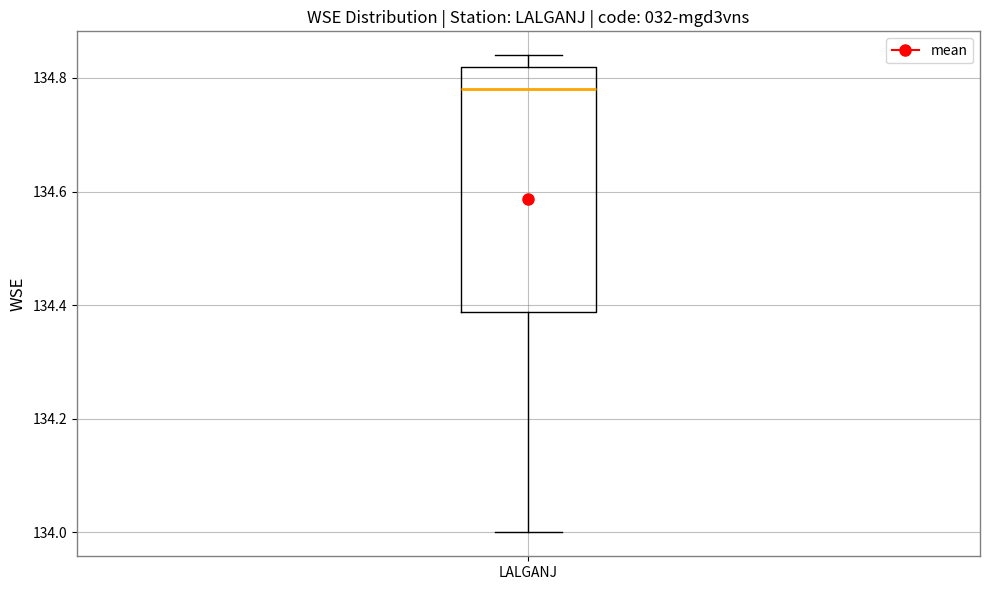

Read this box plot against the y-axis: the position of the median line, the range covered by the box, and the ends of both whiskers. The values are not printed on the chart, so give them approximately, as read against the axis.

median 134.78, box 134.38 to 134.82, whiskers 134.00 to 134.84